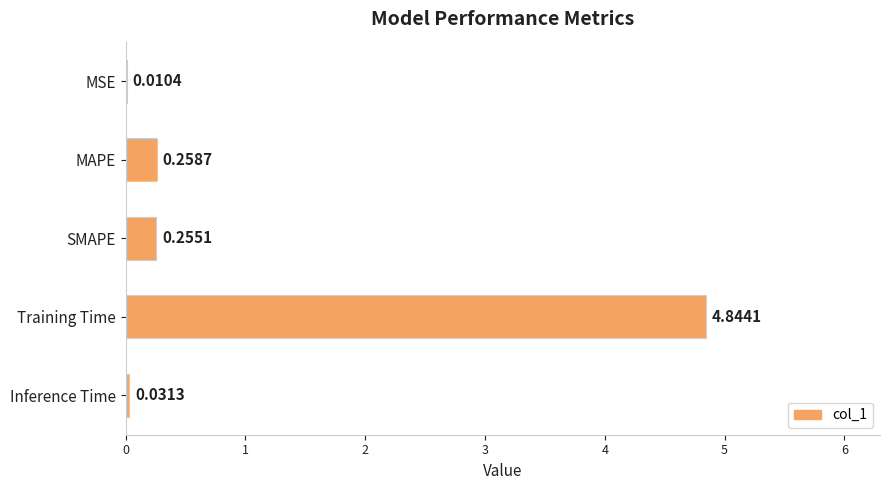

What is the sum of the values at MAPE and SMAPE?

0.5